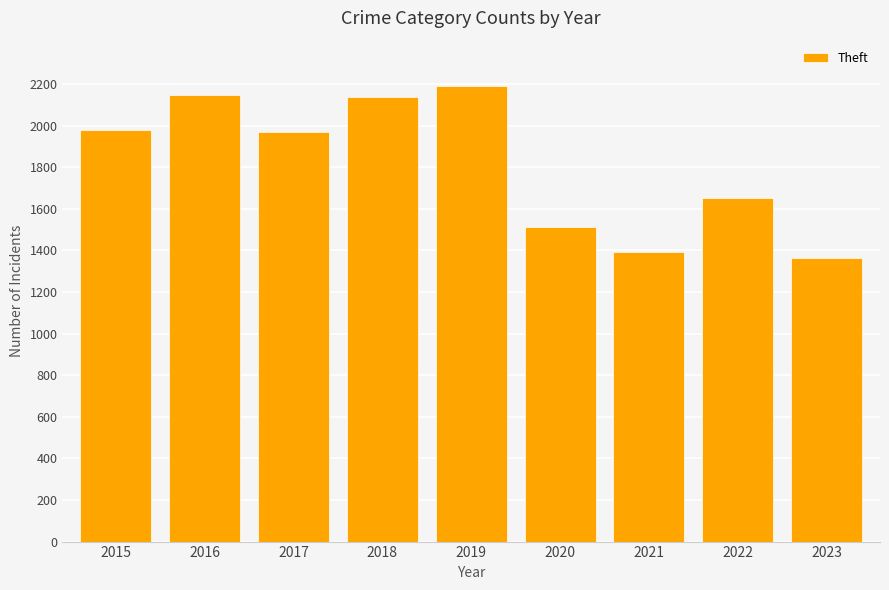

What is the average value?

1817